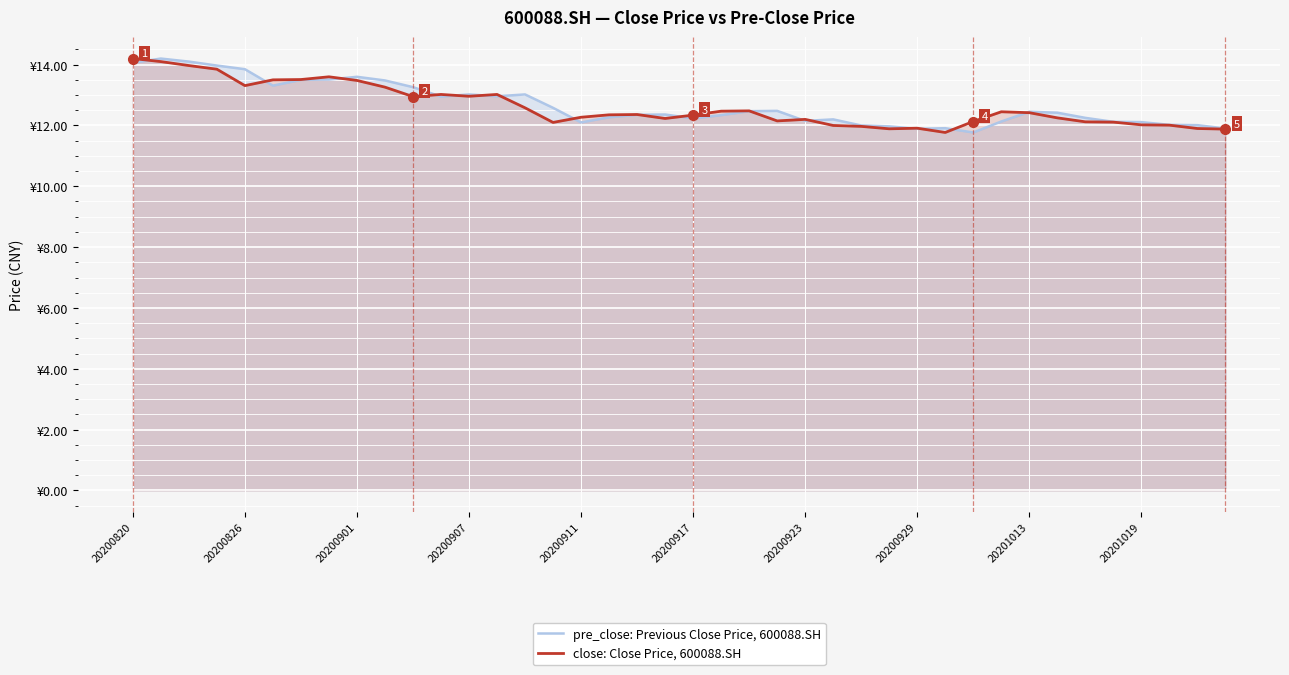

At how many categories does at least one series exceed 12?

35